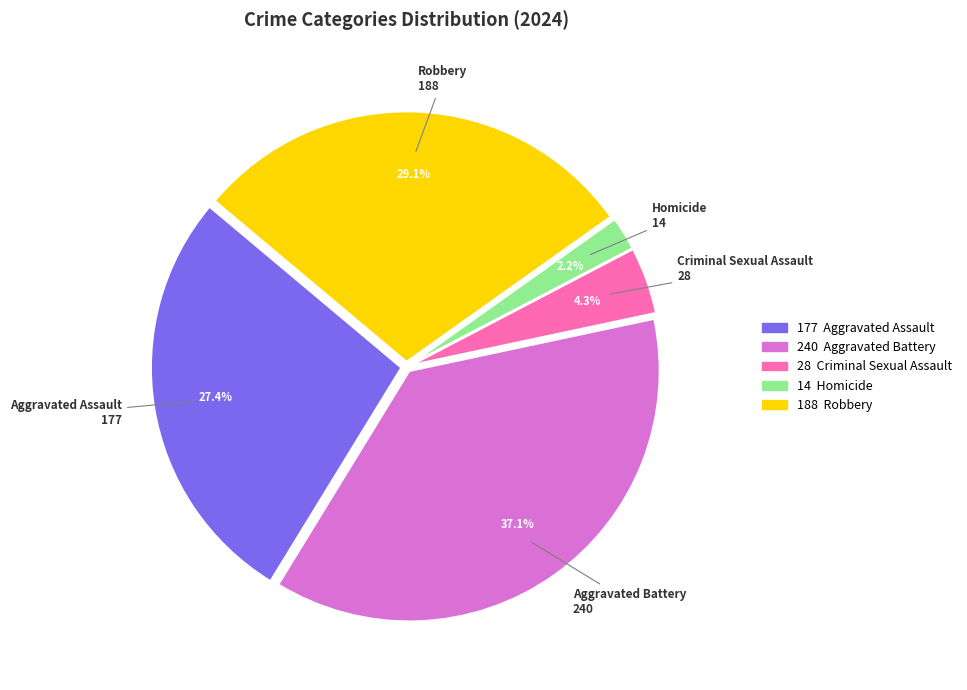

What percentage is the Aggravated Assault slice, to the nearest percent?

27%